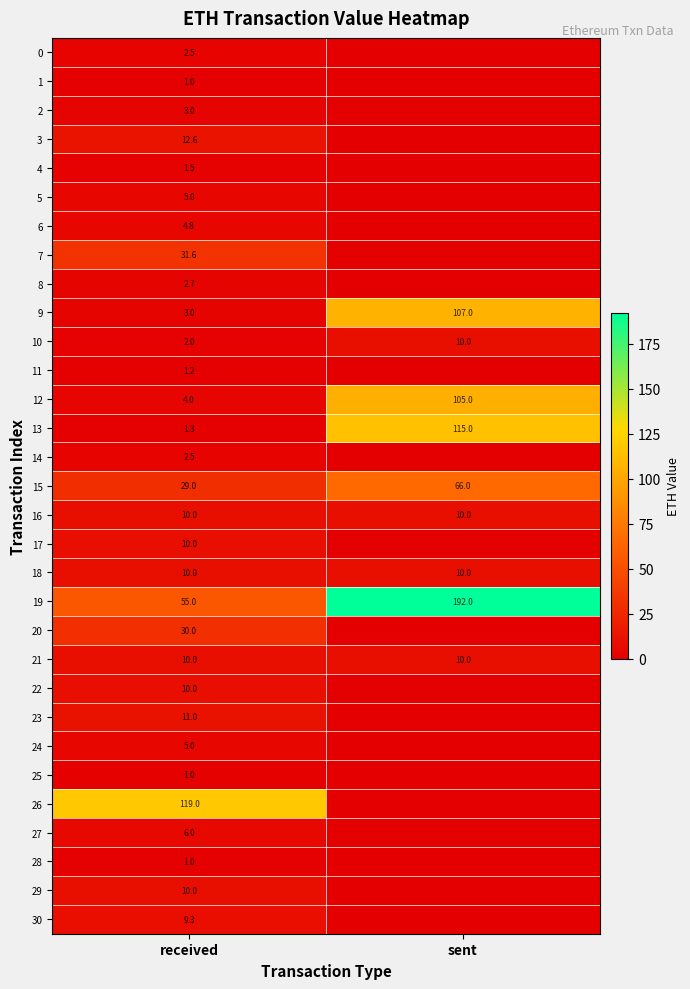

What is the sum of the 12 values at received and sent?

109.0